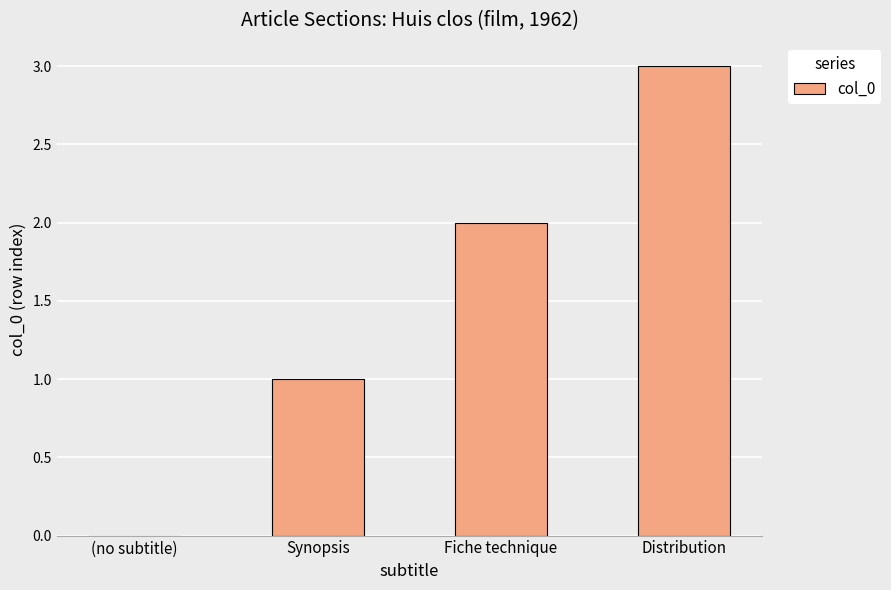

What is the sum of all values?

6